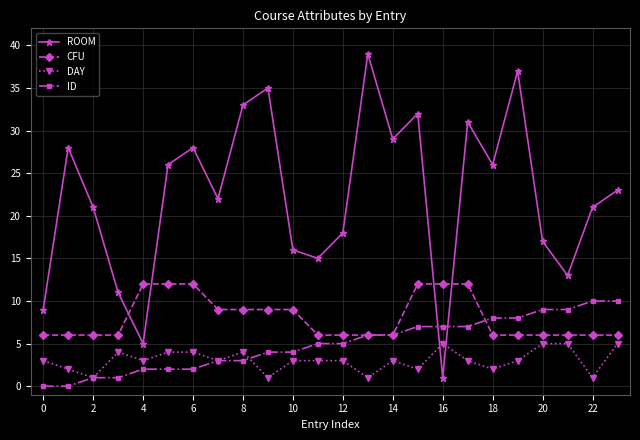

Which series has the largest total across all categories?

ROOM